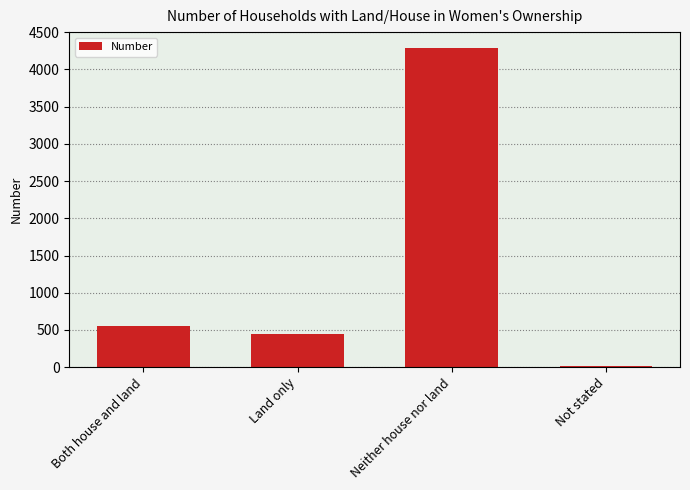

How many bars are there in total?

4